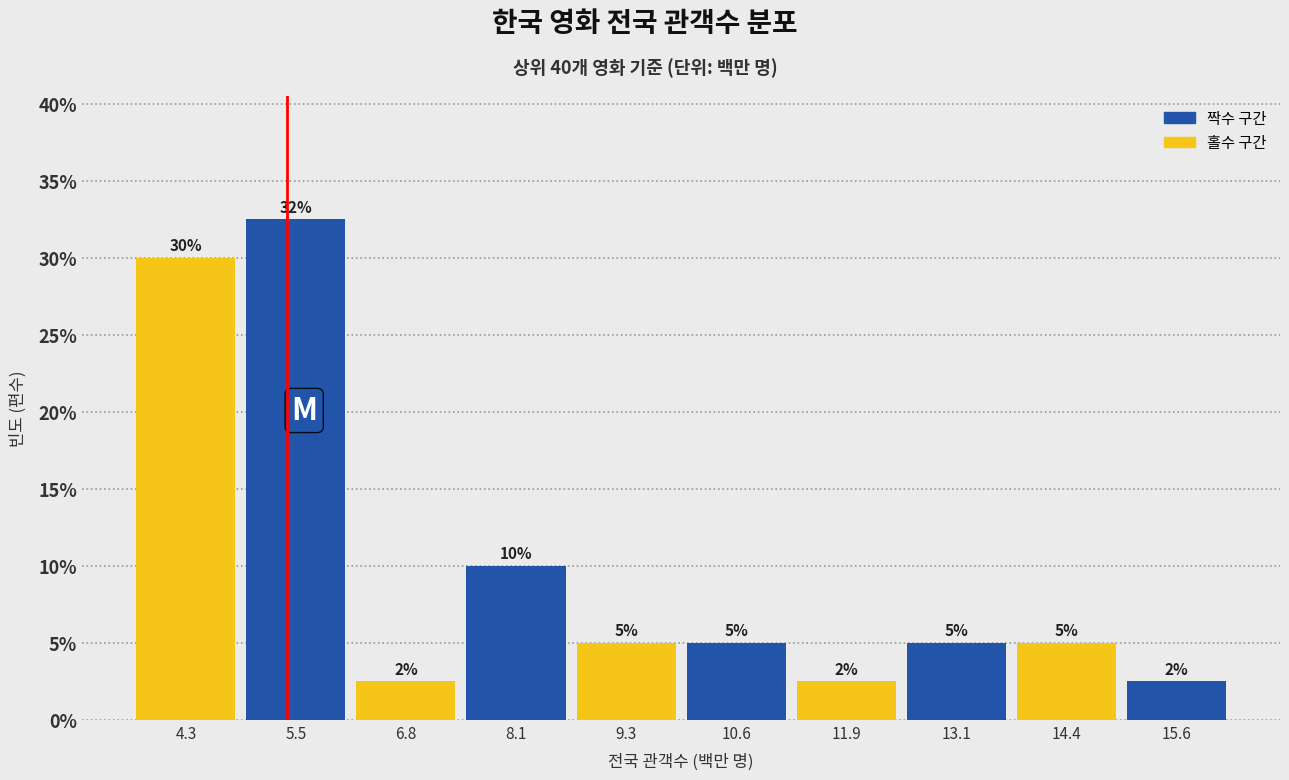

Which range on the x-axis has the tallest bar?

5.0 to 6.2